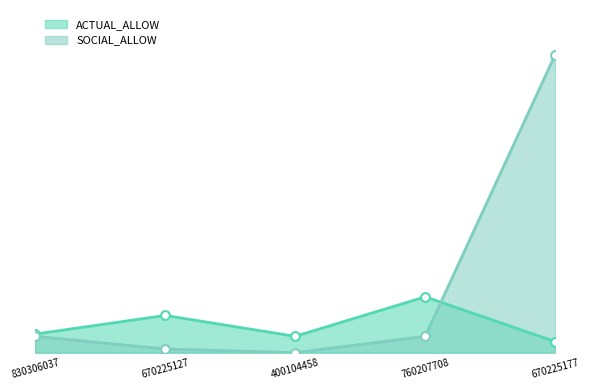

Which series has the widest spread of Y values?

SOCIAL_ALLOW